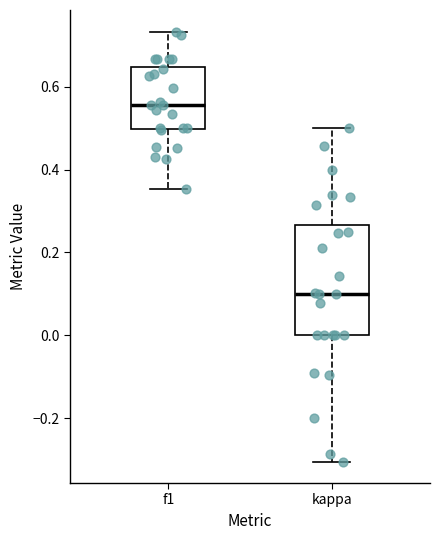

Where is the upper edge of the box for kappa on the y-axis? The values are not printed on the chart, so give them approximately, as read against the axis.

0.26